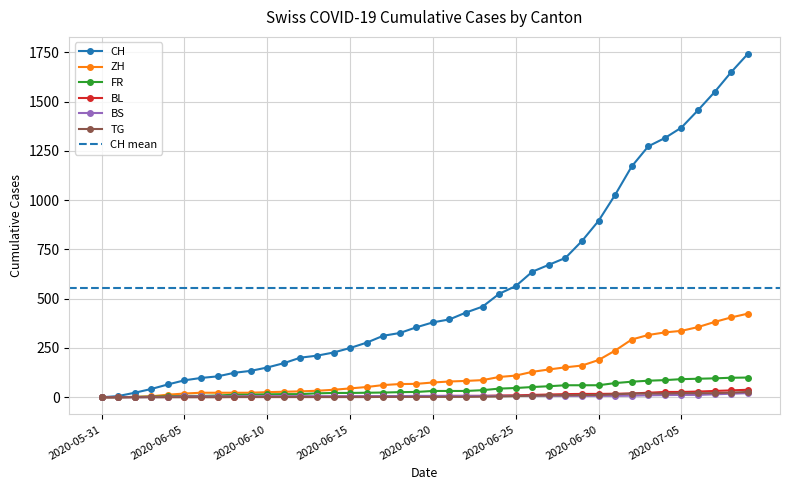

What are all the series names shown in the legend?

CH, ZH, FR, BL, BS, TG